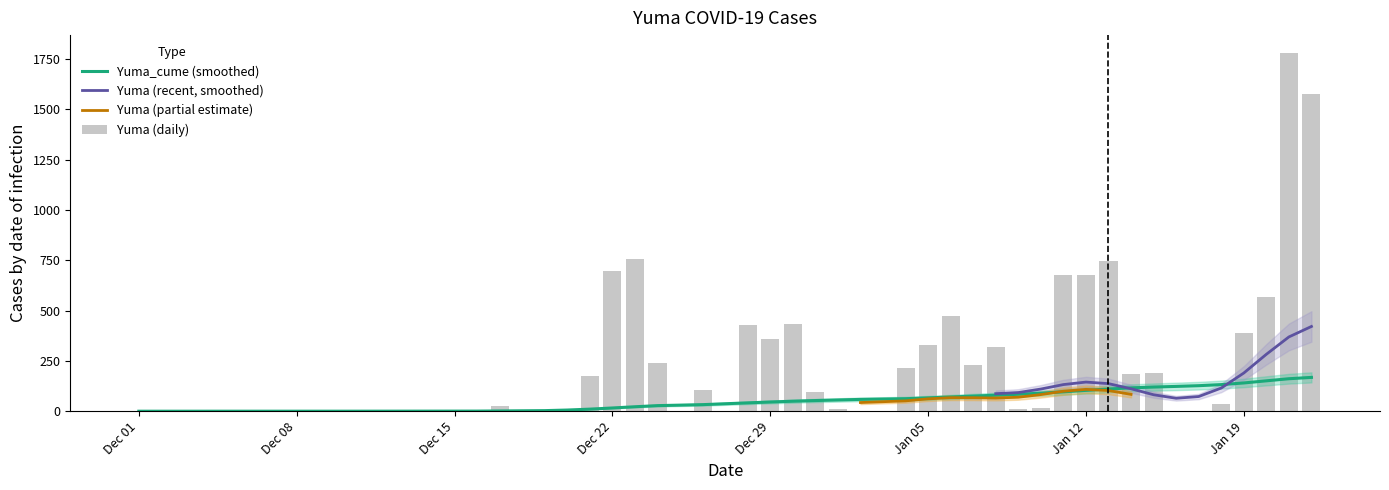

What is the maximum value for Yuma_cume (smoothed)?

168.0